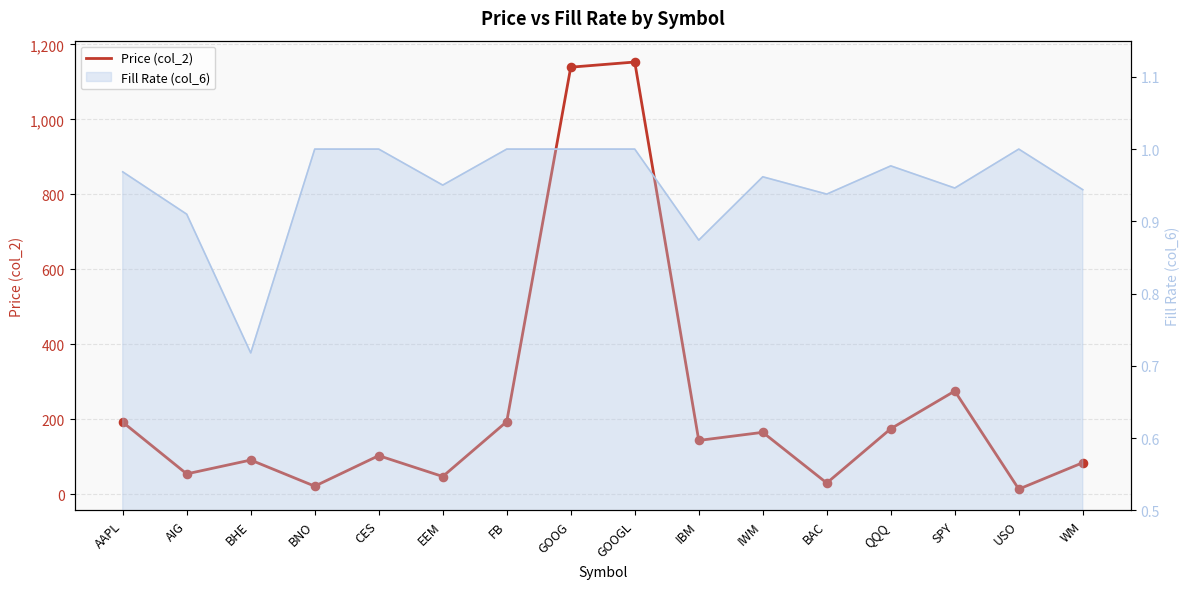

Between EEM and QQQ, which is larger?

QQQ